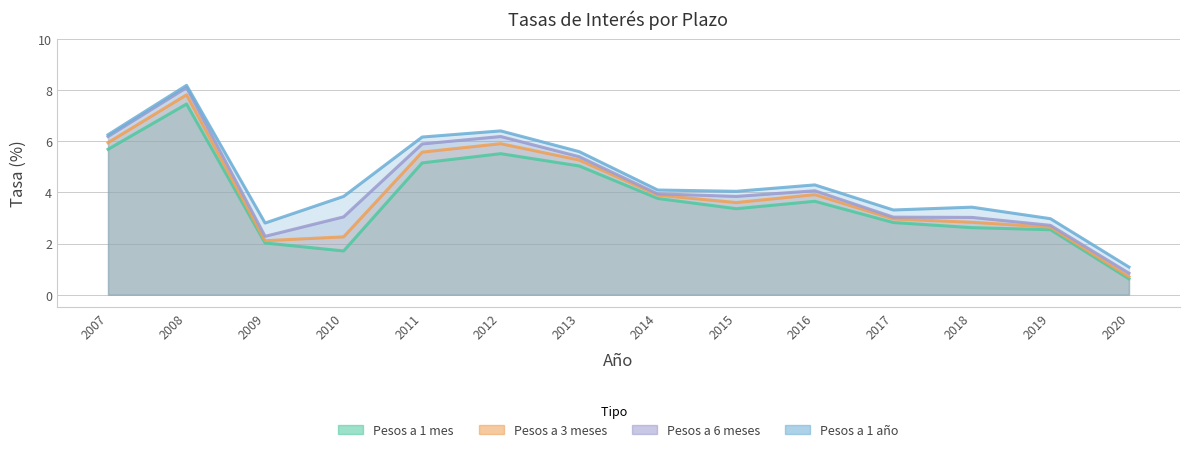

Does the chart display data point markers on the line(s)?

No